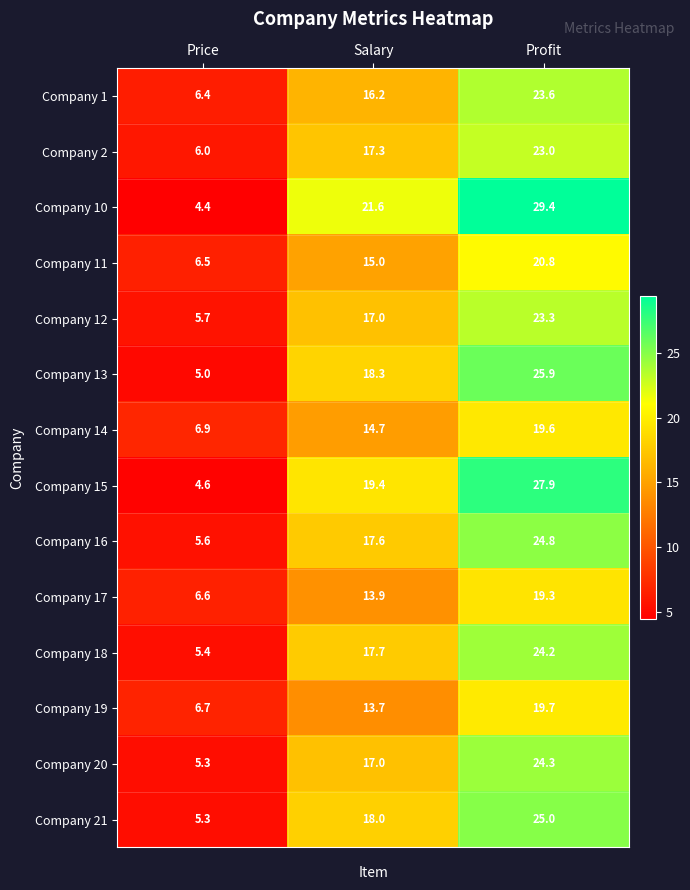

Which series has the largest total across all categories?

Company 10